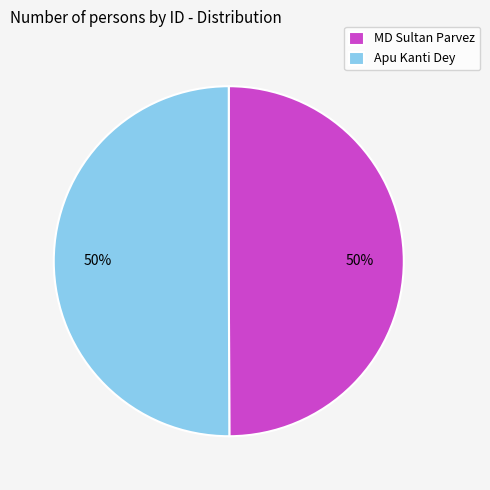

Is the sum of Apu Kanti Dey and MD Sultan Parvez greater than half?

Yes